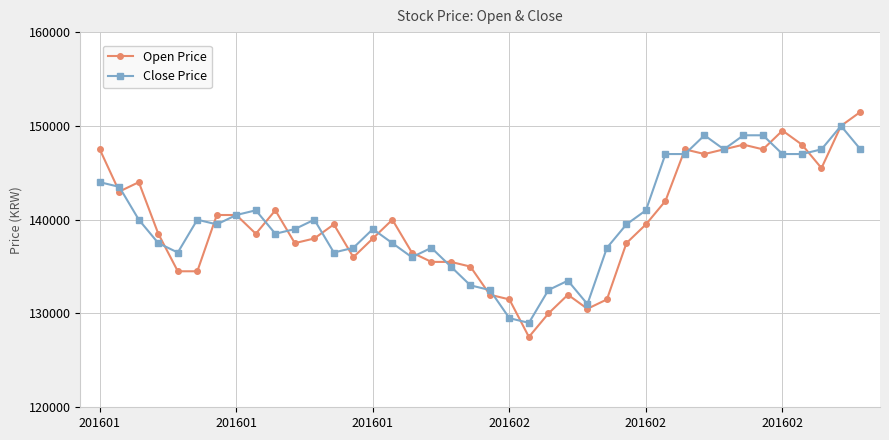

True or false: Open Price has more than 0 points higher than both neighbors.

True